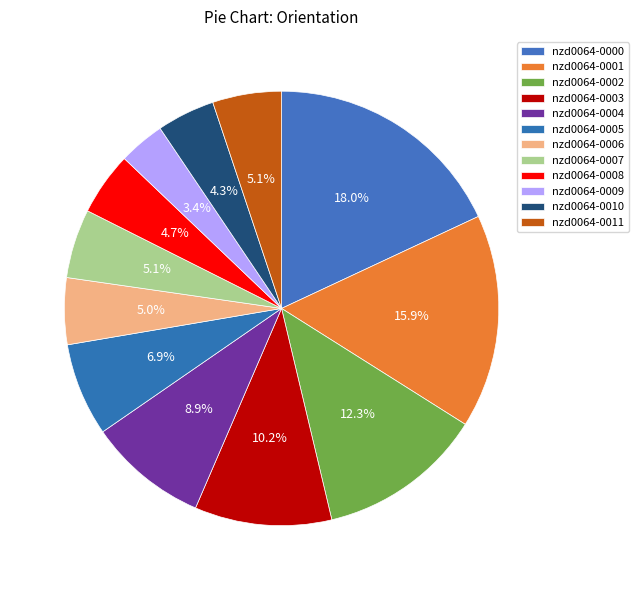

To the nearest percent, what is the difference between the nzd0064-0003 and nzd0064-0008 slice percentages?

5%